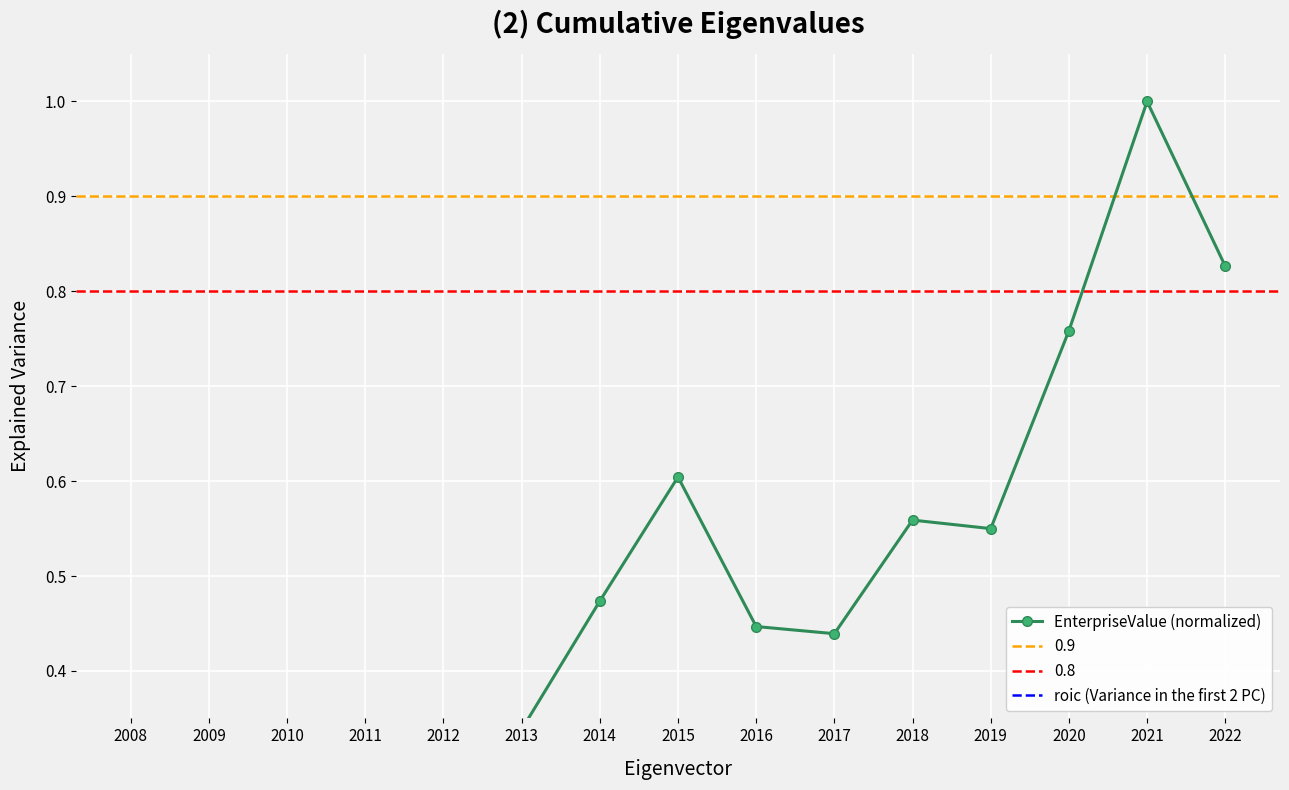

True or false: EnterpriseValue (normalized) and roic (Variance in the first 2 PC) cross at least once.

True